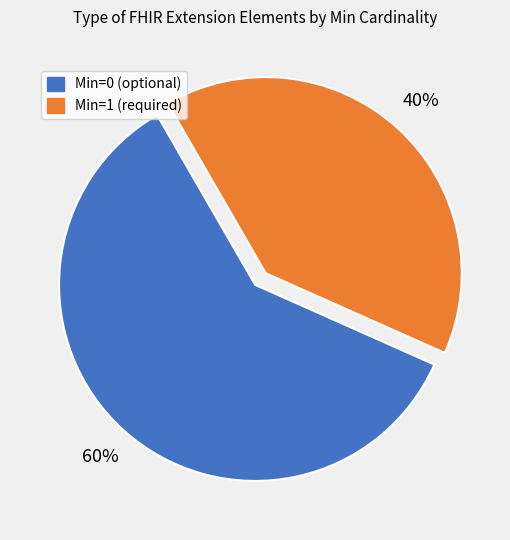

To the nearest percent, what is the average slice percentage?

50%